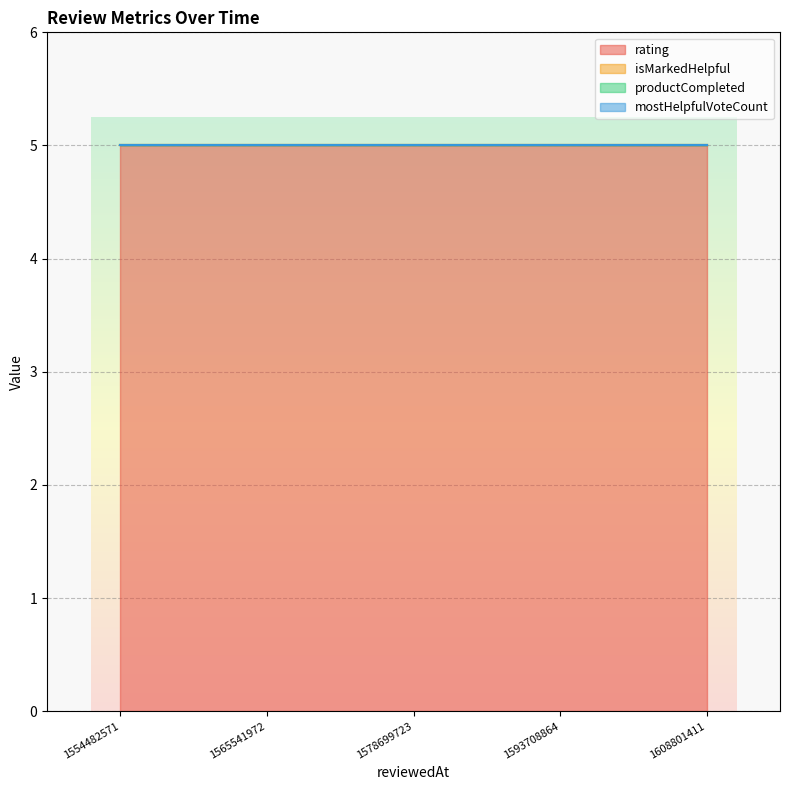

How many lines are shown in the chart?

4